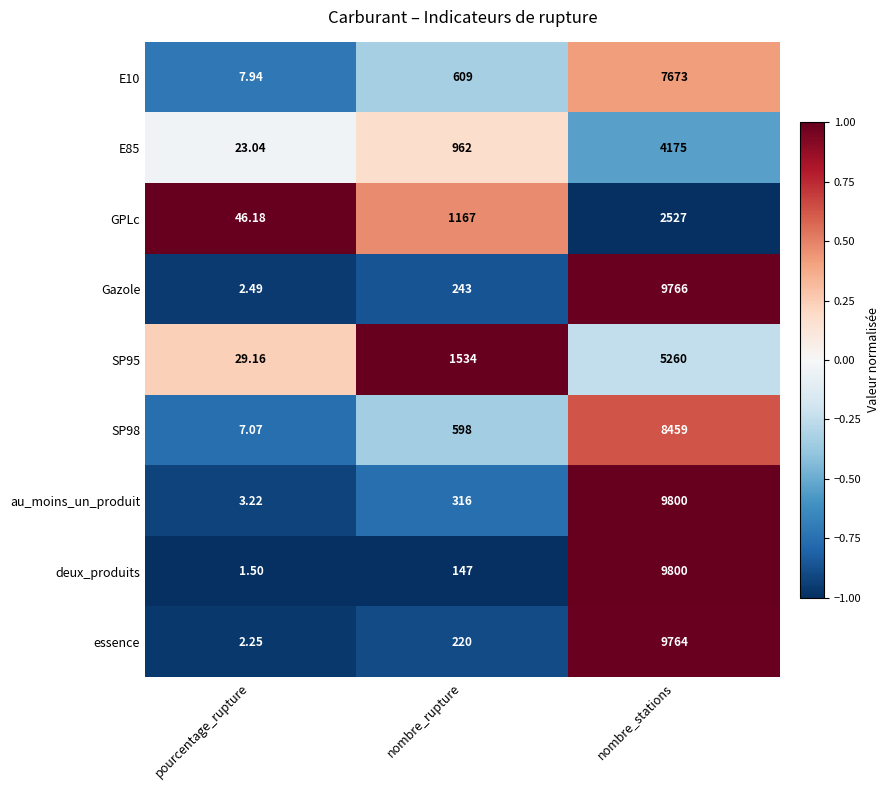

How many series are shown in this chart?

9